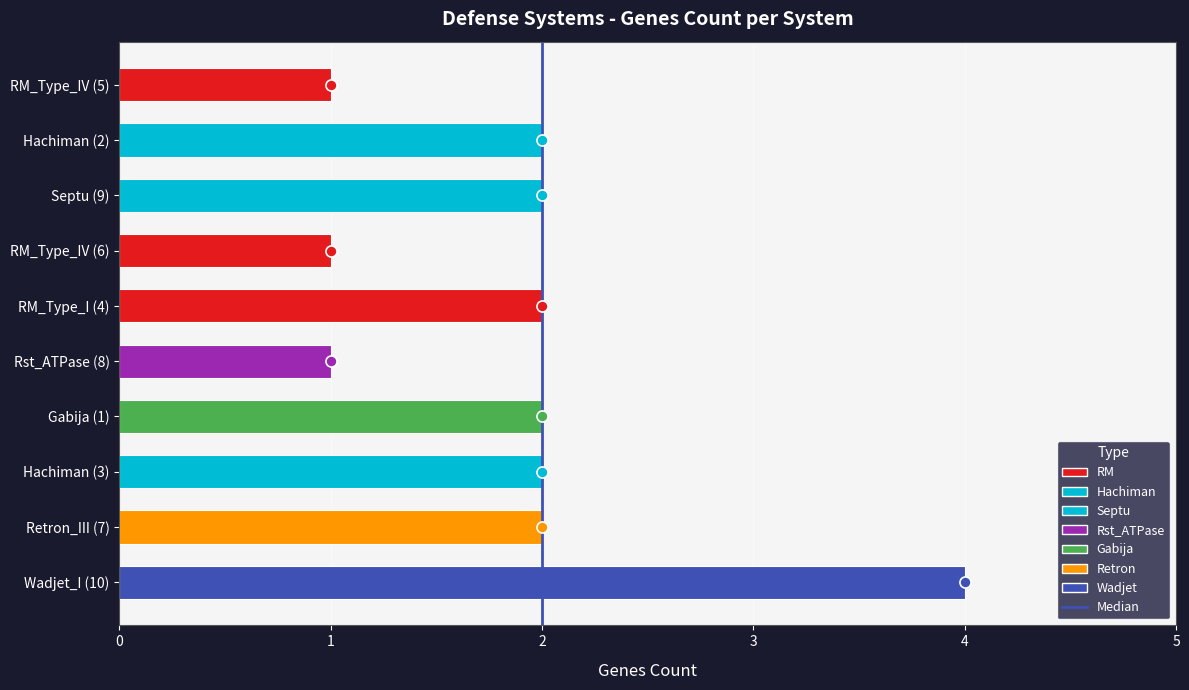

Is it true that the value at Hachiman (3) is 2?

True